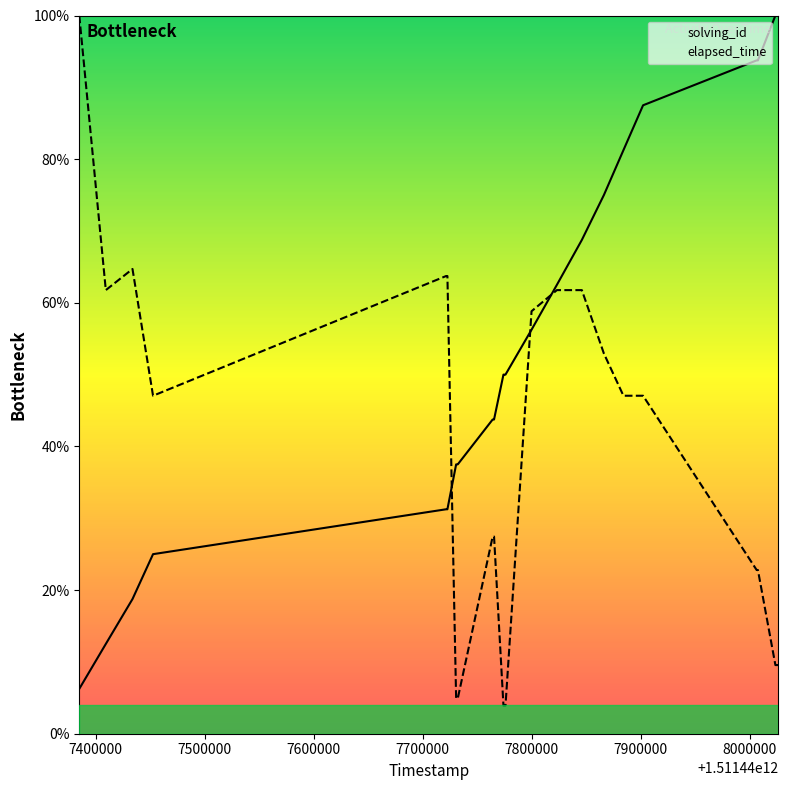

Which series has the largest total across all categories?

solving_id